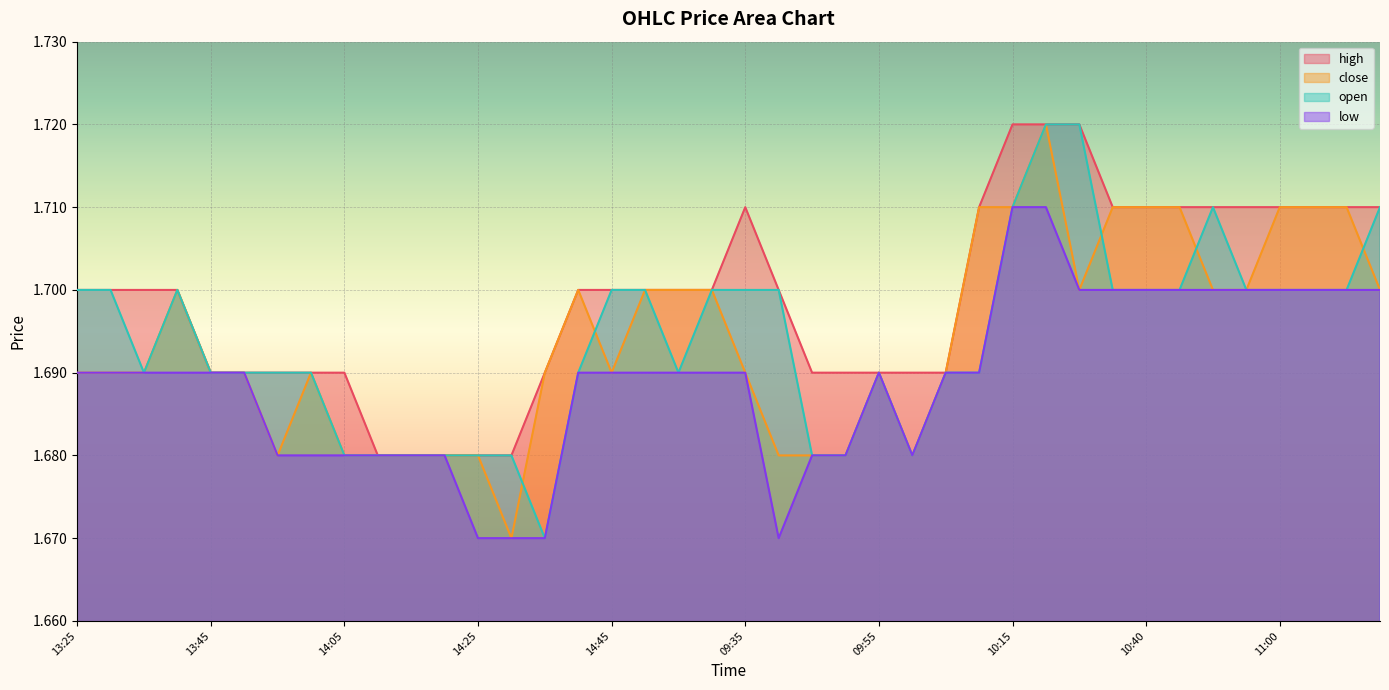

Reading left to right, extract all data points from this chart.

high: 13:25=1.7	13:30=1.7	13:35=1.7	13:40=1.7	13:45=1.7	13:50=1.7	13:55=1.7	14:00=1.7	14:05=1.7	14:10=1.7	14:15=1.7	14:20=1.7	14:25=1.7	14:30=1.7	14:35=1.7	14:40=1.7	14:45=1.7	14:50=1.7	14:55=1.7	15:00=1.7	09:35=1.7	09:40=1.7	09:45=1.7	09:50=1.7	09:55=1.7	10:00=1.7	10:05=1.7	10:10=1.7	10:15=1.7	10:20=1.7	10:25=1.7	10:35=1.7	10:40=1.7	10:45=1.7	10:50=1.7	10:55=1.7	11:00=1.7	11:05=1.7	11:10=1.7	11:15=1.7
close: 13:25=1.7	13:30=1.7	13:35=1.7	13:40=1.7	13:45=1.7	13:50=1.7	13:55=1.7	14:00=1.7	14:05=1.7	14:10=1.7	14:15=1.7	14:20=1.7	14:25=1.7	14:30=1.7	14:35=1.7	14:40=1.7	14:45=1.7	14:50=1.7	14:55=1.7	15:00=1.7	09:35=1.7	09:40=1.7	09:45=1.7	09:50=1.7	09:55=1.7	10:00=1.7	10:05=1.7	10:10=1.7	10:15=1.7	10:20=1.7	10:25=1.7	10:35=1.7	10:40=1.7	10:45=1.7	10:50=1.7	10:55=1.7	11:00=1.7	11:05=1.7	11:10=1.7	11:15=1.7
open: 13:25=1.7	13:30=1.7	13:35=1.7	13:40=1.7	13:45=1.7	13:50=1.7	13:55=1.7	14:00=1.7	14:05=1.7	14:10=1.7	14:15=1.7	14:20=1.7	14:25=1.7	14:30=1.7	14:35=1.7	14:40=1.7	14:45=1.7	14:50=1.7	14:55=1.7	15:00=1.7	09:35=1.7	09:40=1.7	09:45=1.7	09:50=1.7	09:55=1.7	10:00=1.7	10:05=1.7	10:10=1.7	10:15=1.7	10:20=1.7	10:25=1.7	10:35=1.7	10:40=1.7	10:45=1.7	10:50=1.7	10:55=1.7	11:00=1.7	11:05=1.7	11:10=1.7	11:15=1.7
low: 13:25=1.7	13:30=1.7	13:35=1.7	13:40=1.7	13:45=1.7	13:50=1.7	13:55=1.7	14:00=1.7	14:05=1.7	14:10=1.7	14:15=1.7	14:20=1.7	14:25=1.7	14:30=1.7	14:35=1.7	14:40=1.7	14:45=1.7	14:50=1.7	14:55=1.7	15:00=1.7	09:35=1.7	09:40=1.7	09:45=1.7	09:50=1.7	09:55=1.7	10:00=1.7	10:05=1.7	10:10=1.7	10:15=1.7	10:20=1.7	10:25=1.7	10:35=1.7	10:40=1.7	10:45=1.7	10:50=1.7	10:55=1.7	11:00=1.7	11:05=1.7	11:10=1.7	11:15=1.7